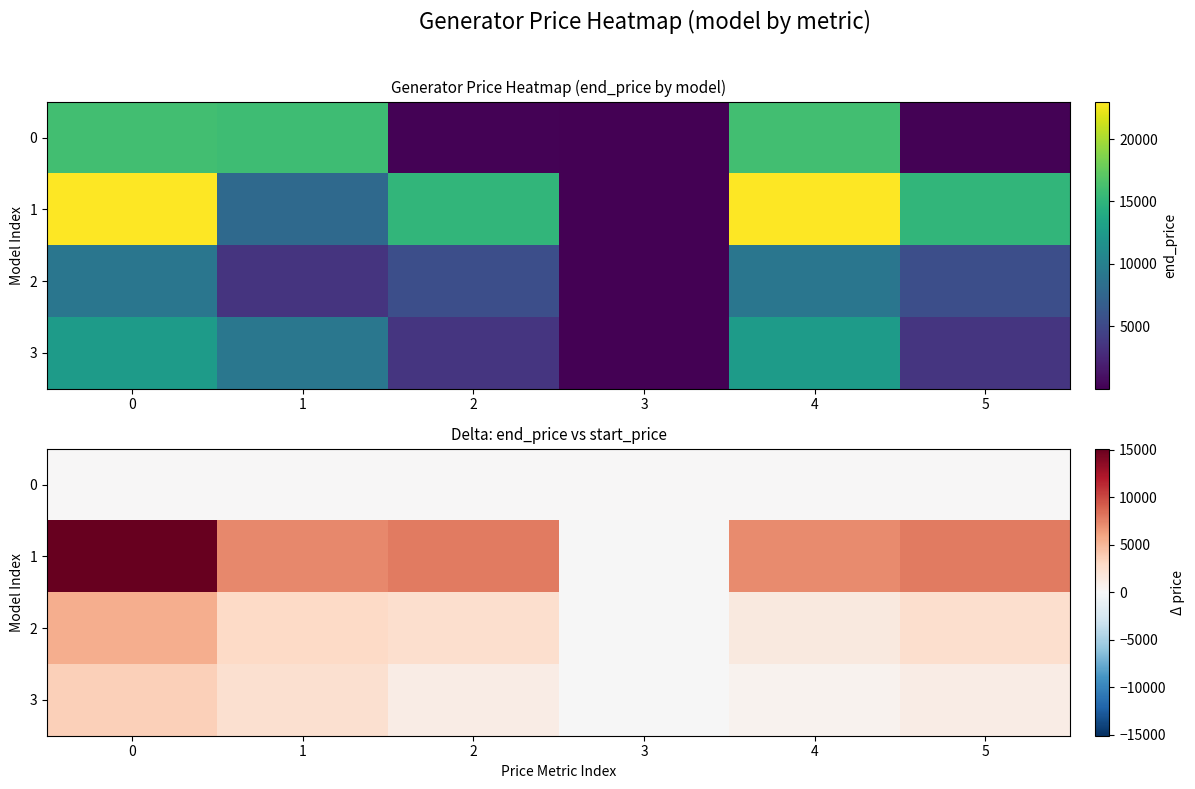

Which has a higher value, 2 or 1?

2